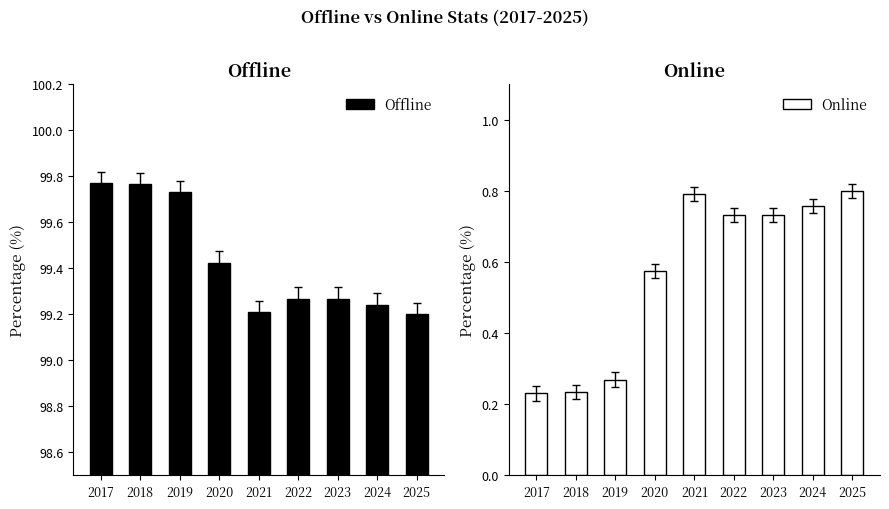

What is the total value across all series at 2025?

100.0